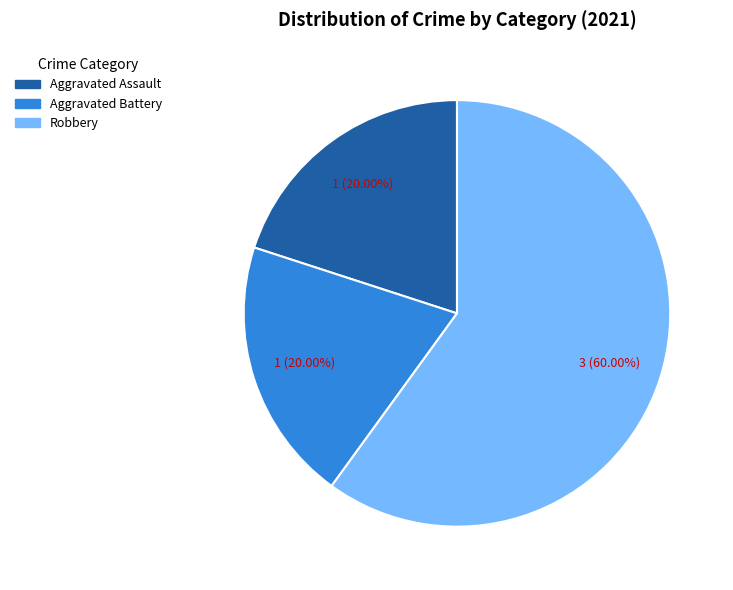

To the nearest percent, what is the average slice percentage?

33%